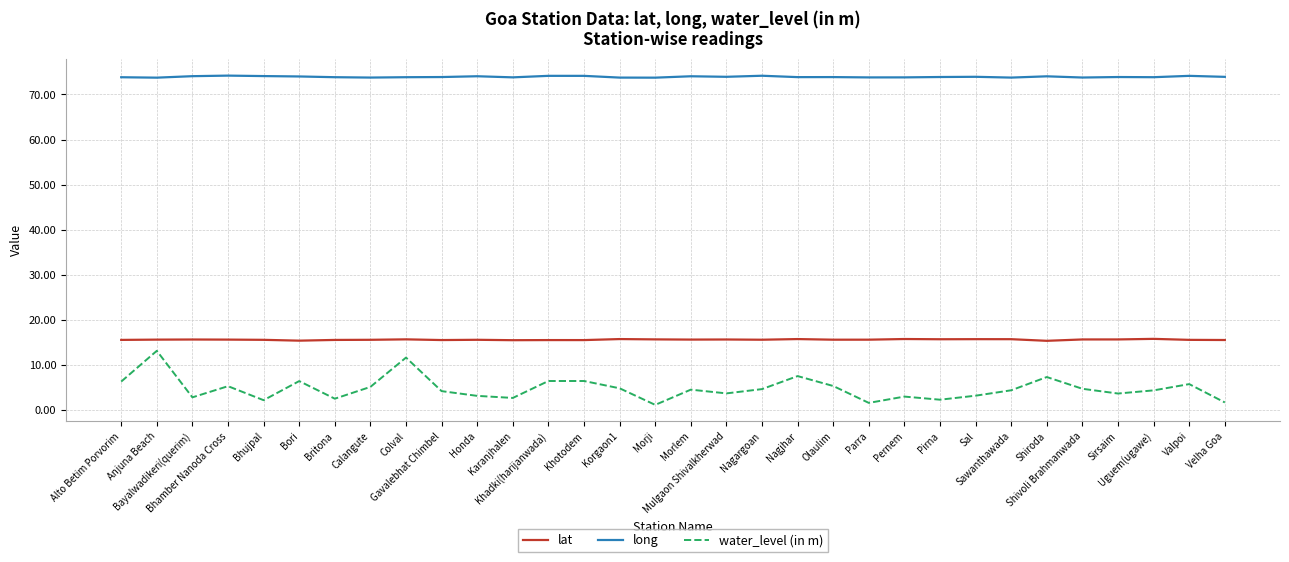

Which series has the largest total across all categories?

long